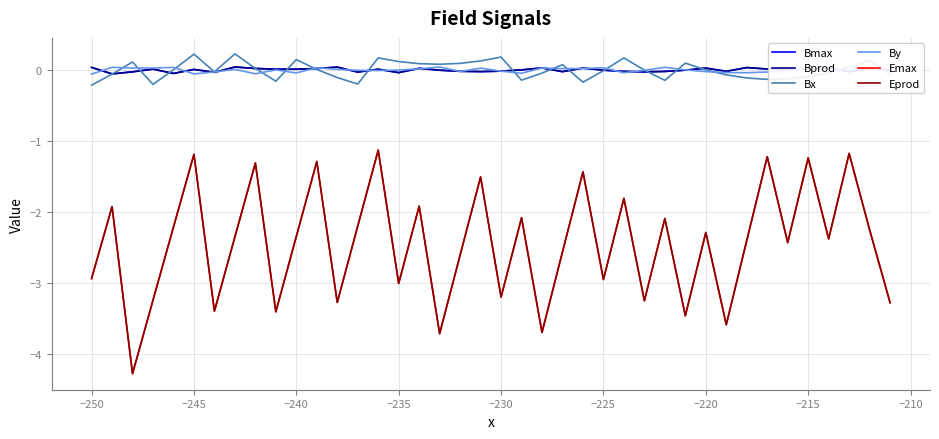

What is the lowest value of the Eprod series?

-4.3